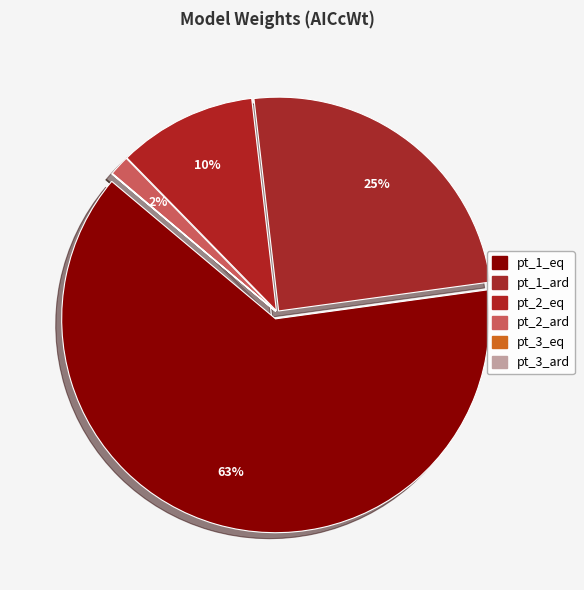

Which category accounts for the majority?

pt_1_eq